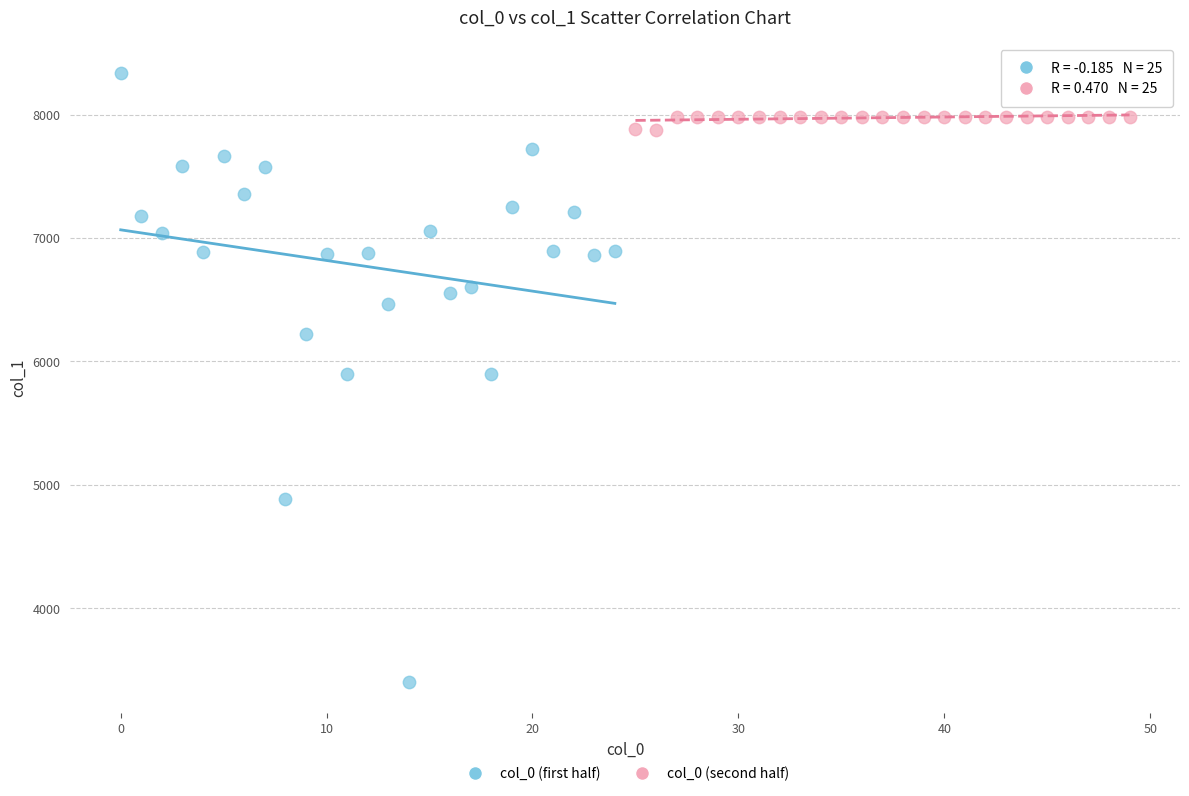

Which series contains the highest Y value?

col_0 (first half)